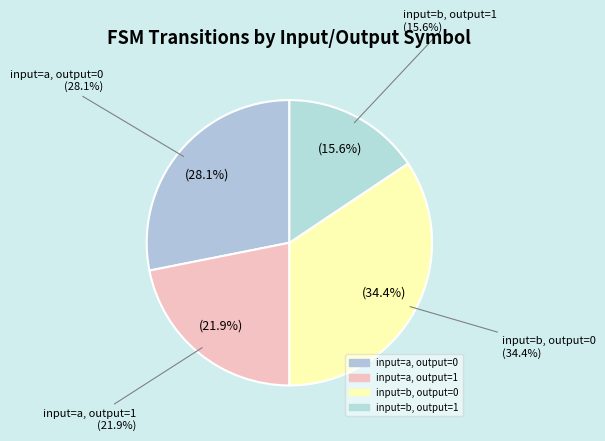

Combined, do input=b, output=0 and input=a, output=0 account for over 50%?

Yes